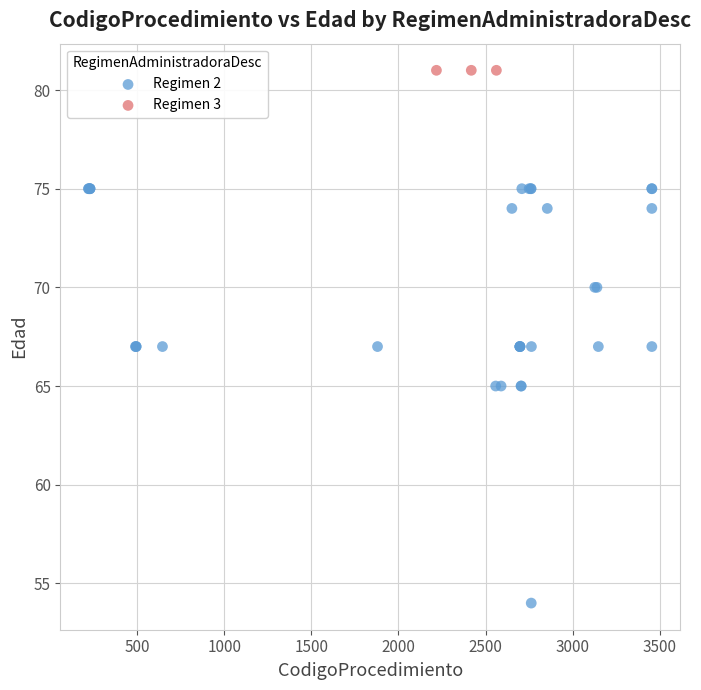

Which series contains the lowest Y value?

Regimen 2